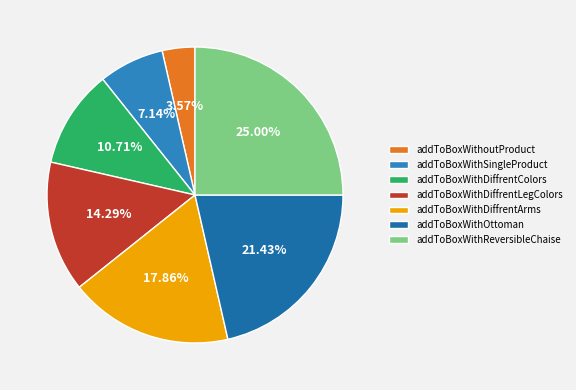

What is the largest slice in the pie chart?

addToBoxWithReversibleChaise